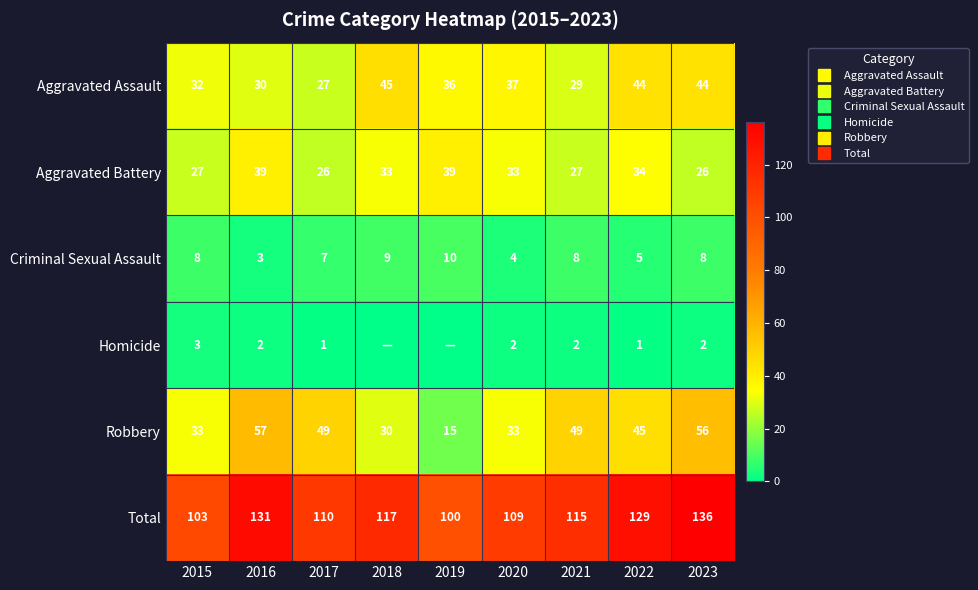

How many data points does each series have?

9